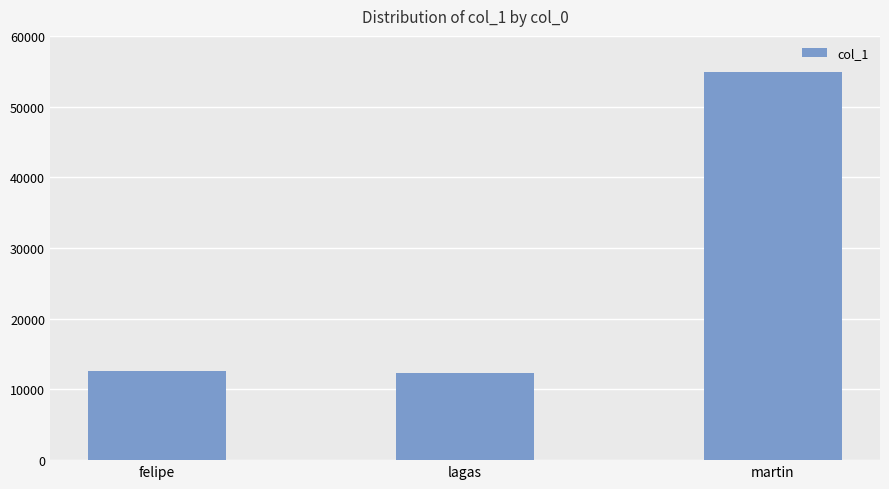

Count the number of categories in the chart.

3